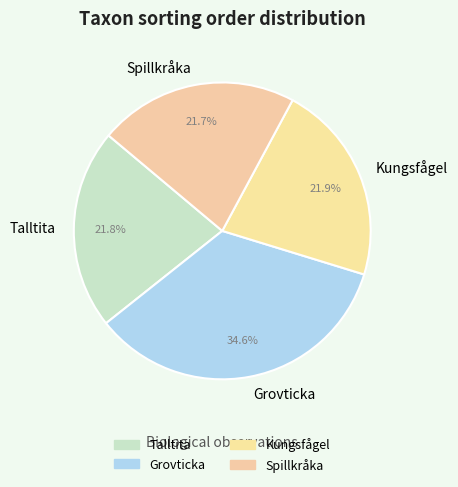

To the nearest percent, what portion does Spillkråka represent?

22%